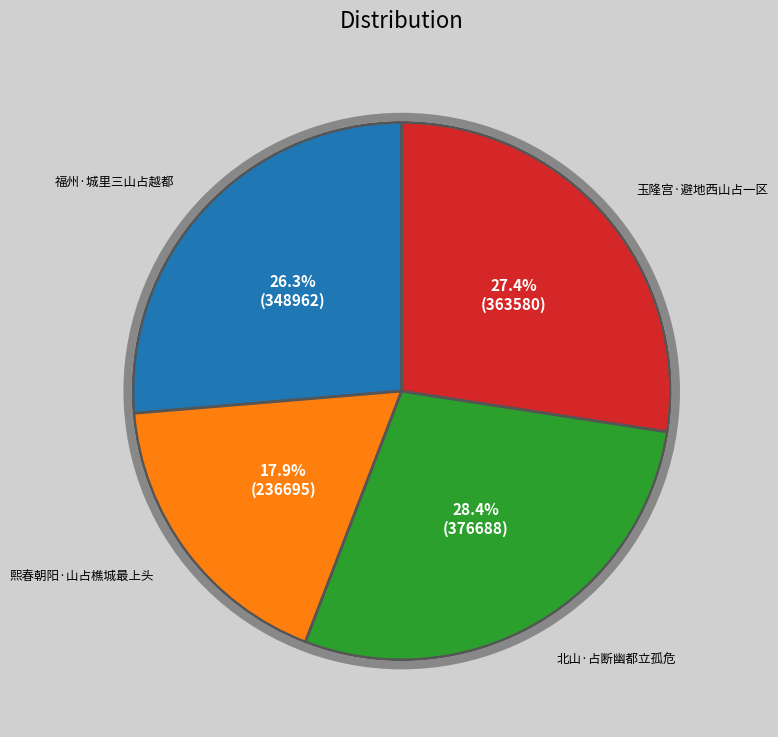

Is there a majority slice in this chart?

No